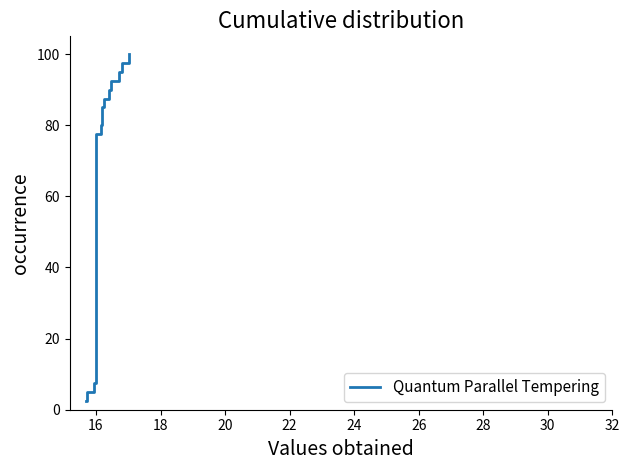

What is the average value?

51.2